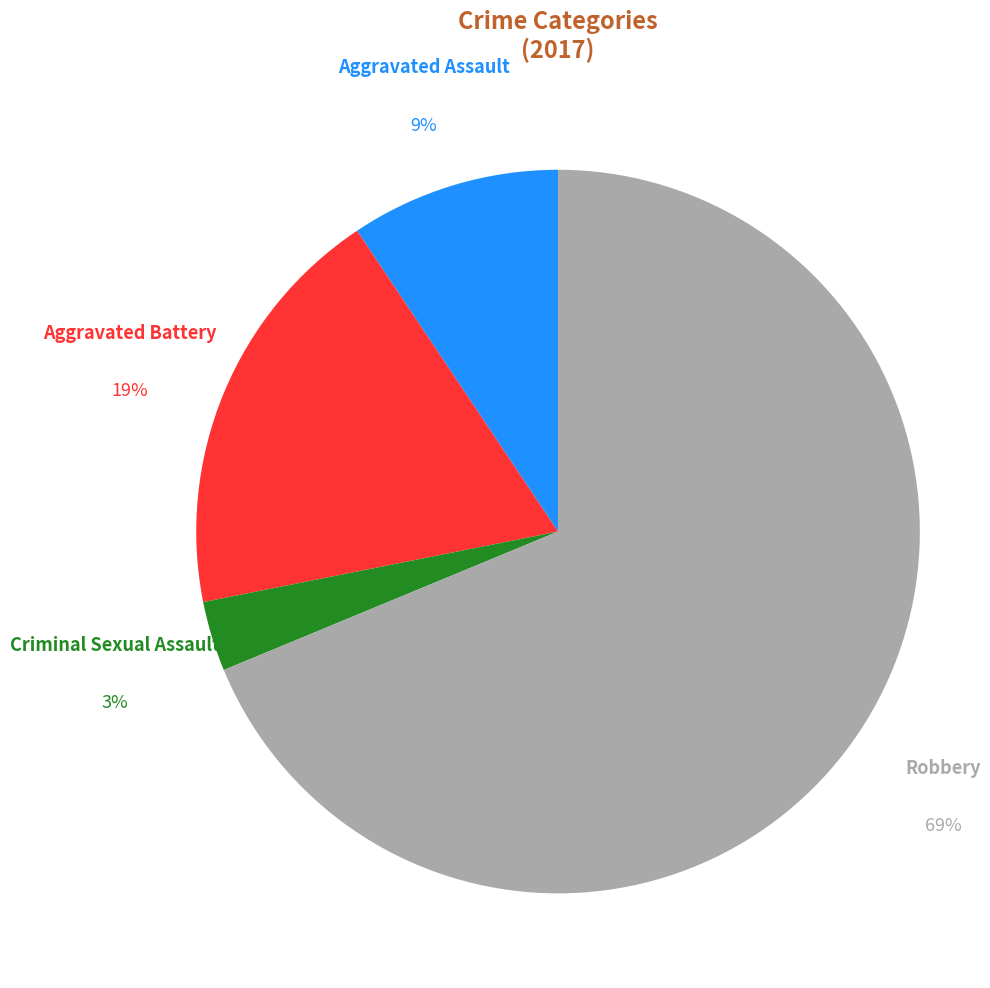

Is there any slice that represents more than half of the pie?

Yes